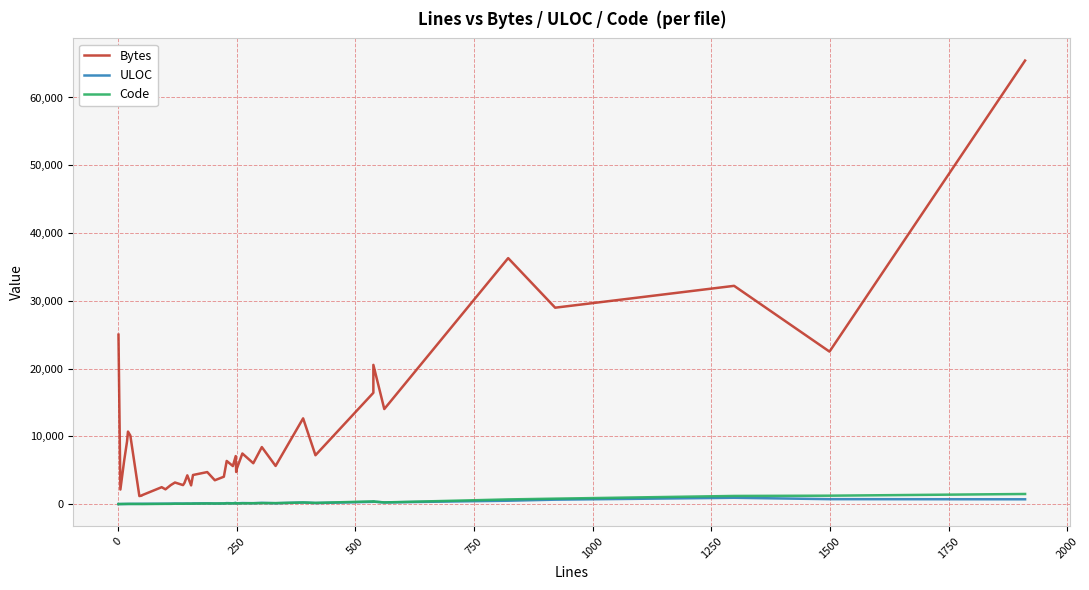

What is the average value of the ULOC series?

179